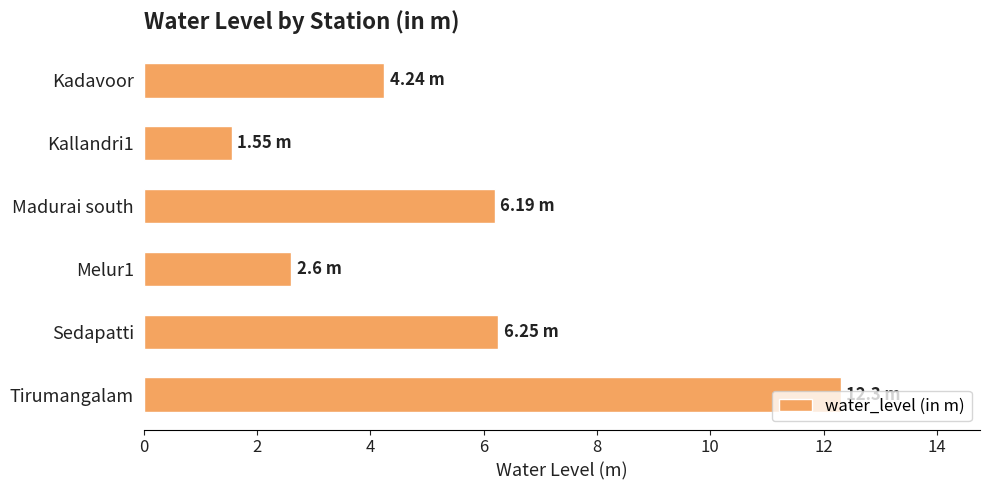

What is the sum of all values?

33.1